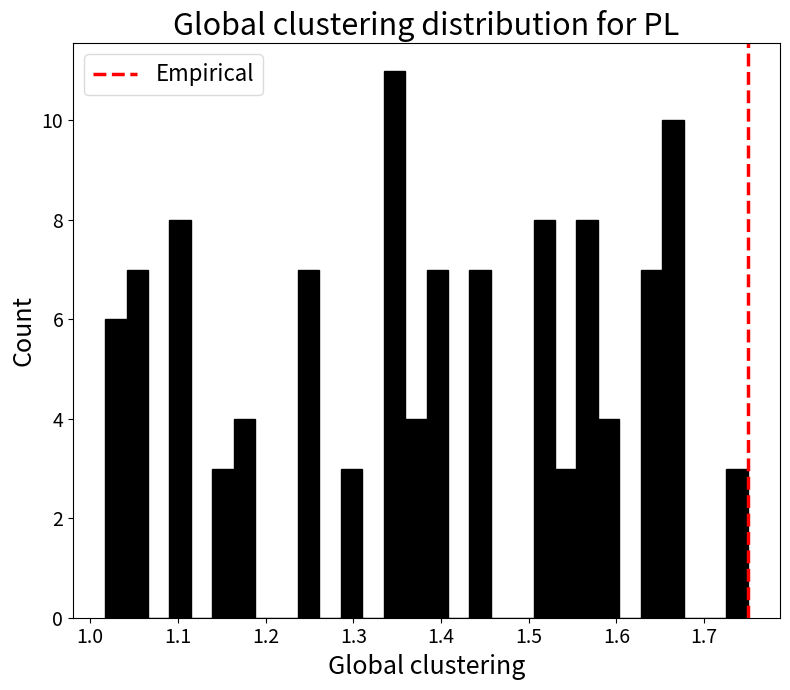

Around what value on the x-axis is the tallest bar? Give the approximate position of its centre, as read against the axis.

1.35